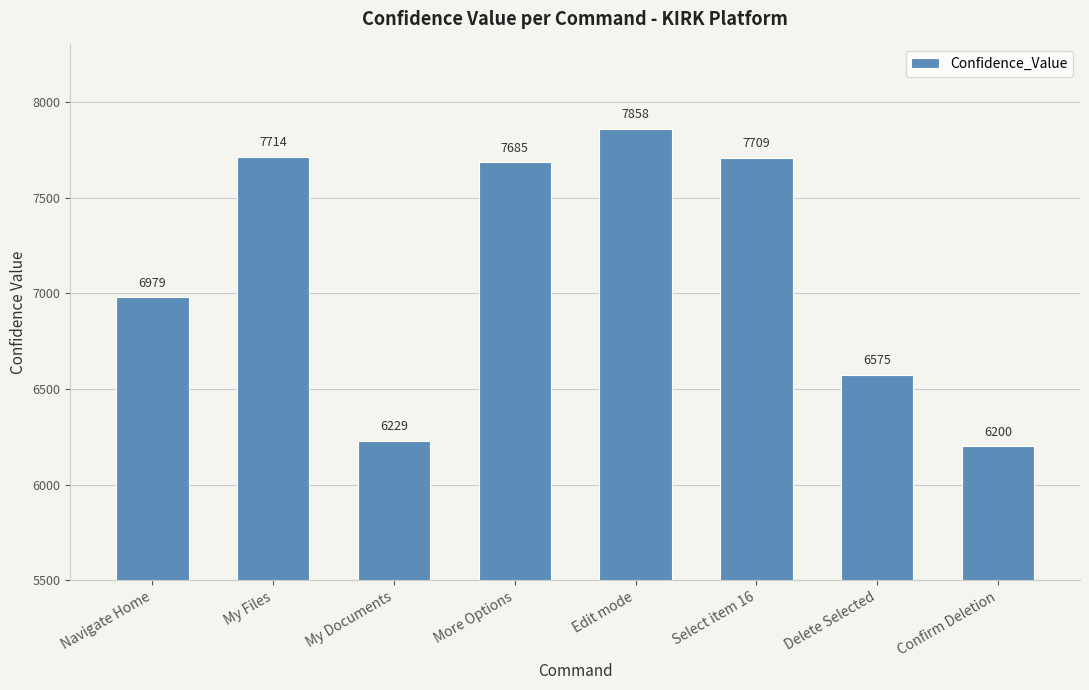

What is the label of the 6th bar from the right?

My Documents